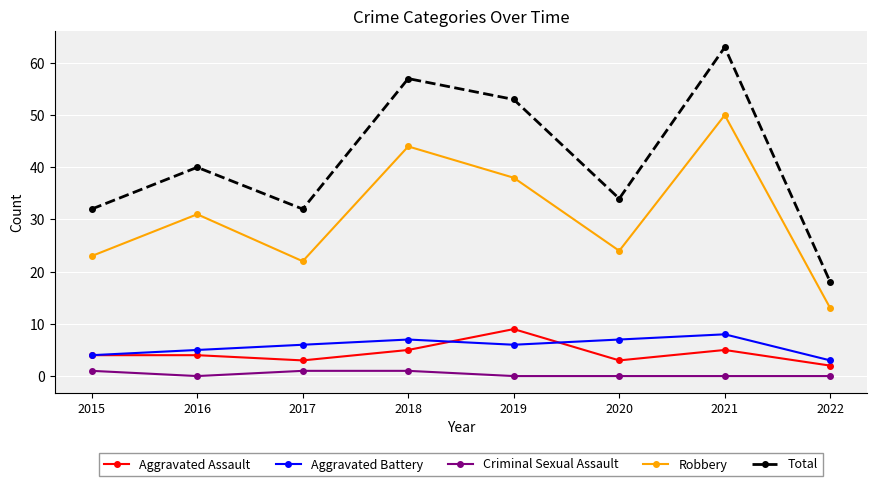

At how many categories does at least one series exceed 36?

4